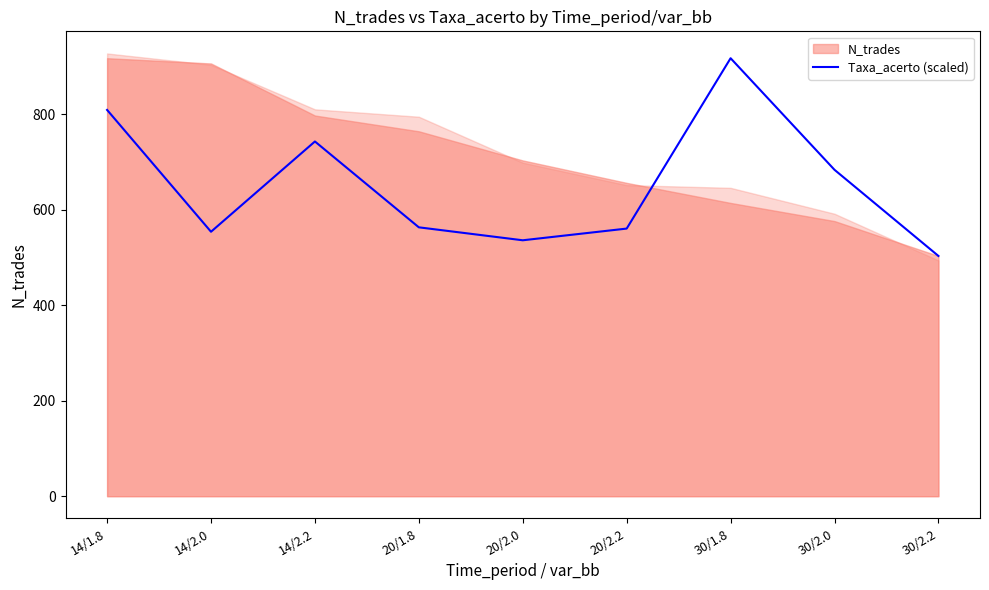

Which category has the lowest value in the Taxa_acerto (scaled) series?

30/2.2